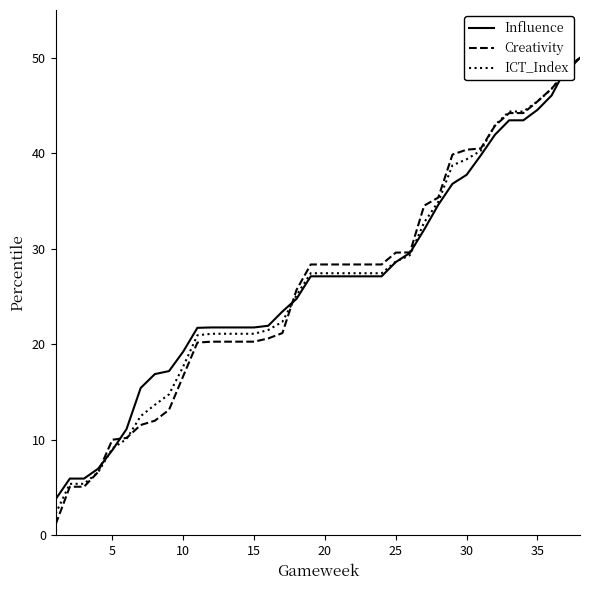

Which series has the widest spread of values?

Creativity